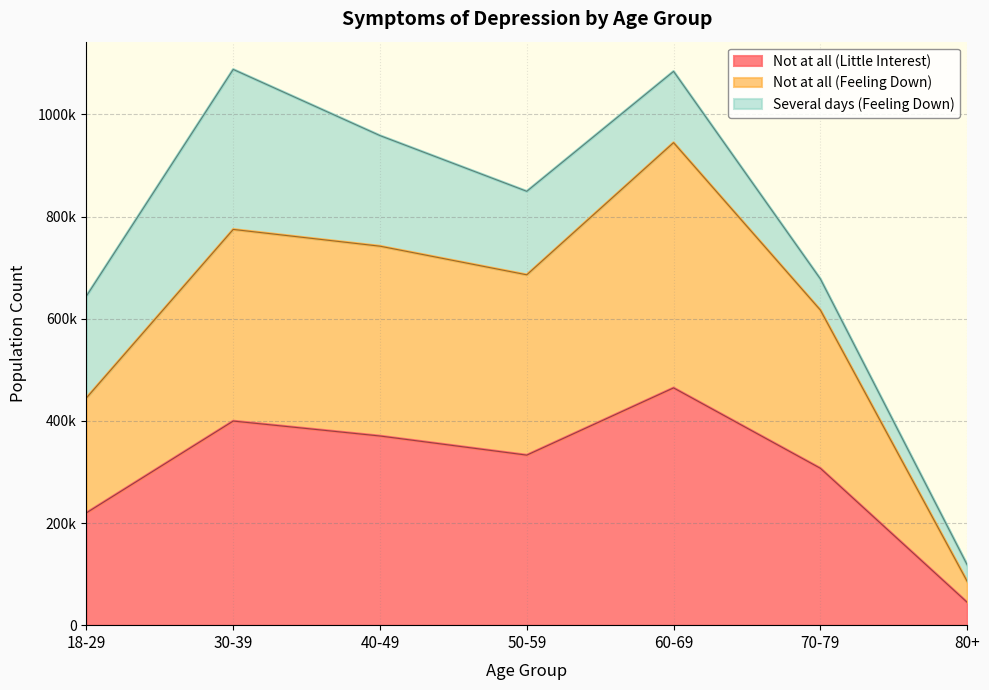

Is the value of Not at all (Little Interest) at 70-79 greater than the value of Not at all (Feeling Down) at 40-49?

No